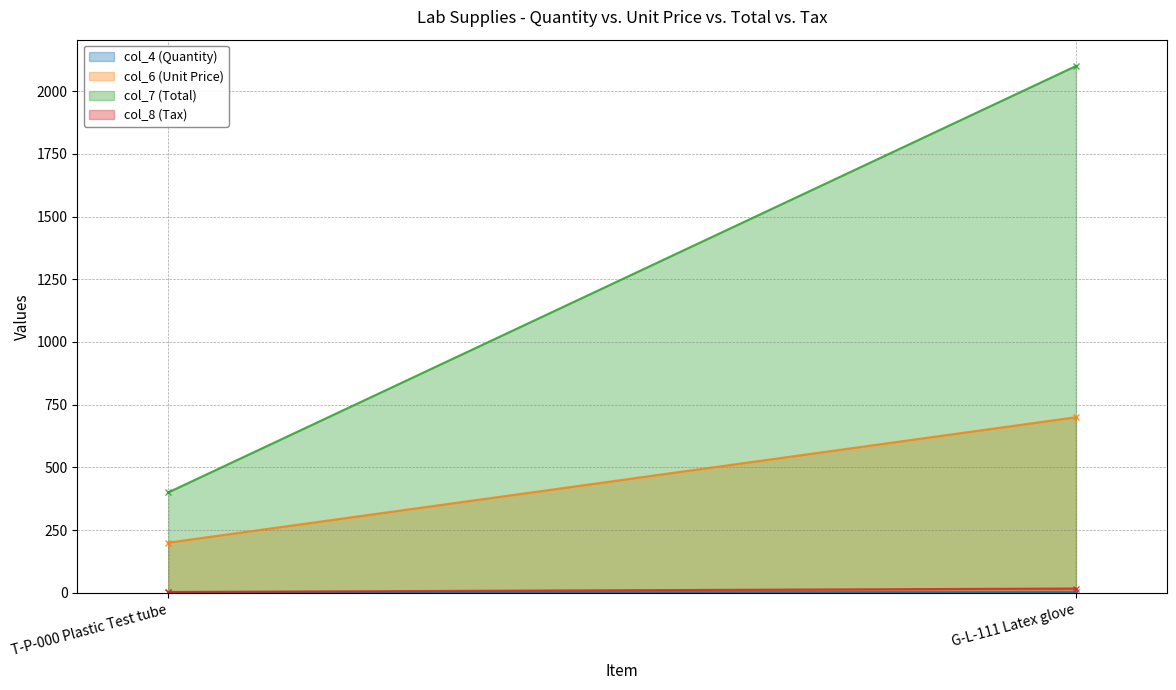

How many lines are shown in the chart?

4